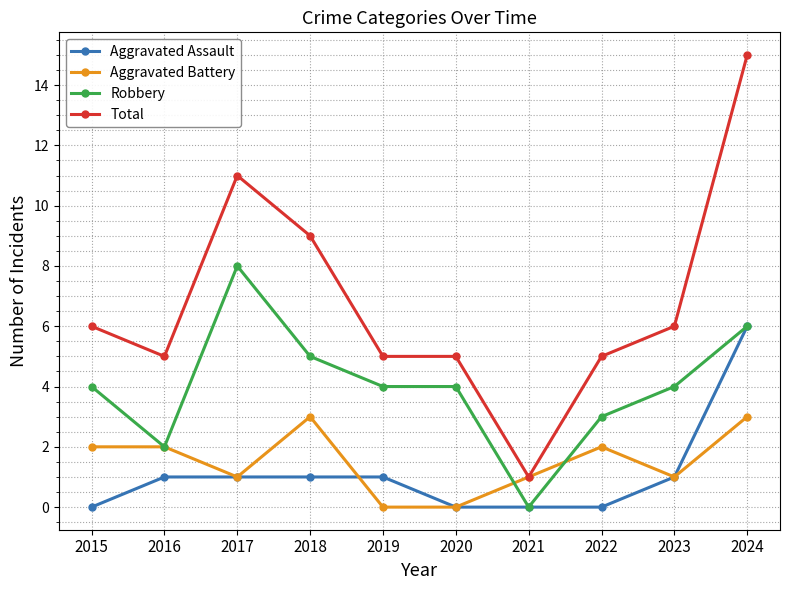

Which series changed the most between 2017 and 2023?

Total